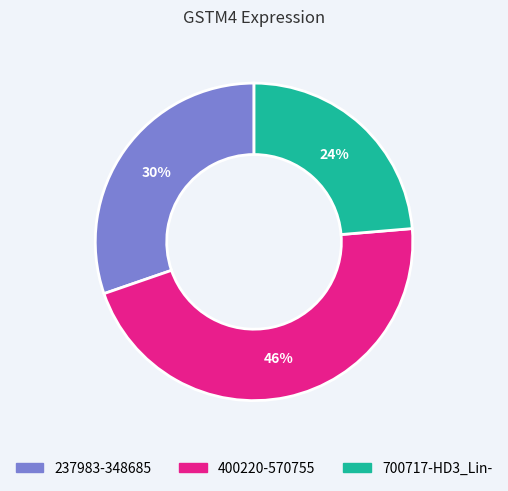

To the nearest percent, what is the difference between the largest and smallest slice percentages?

22%